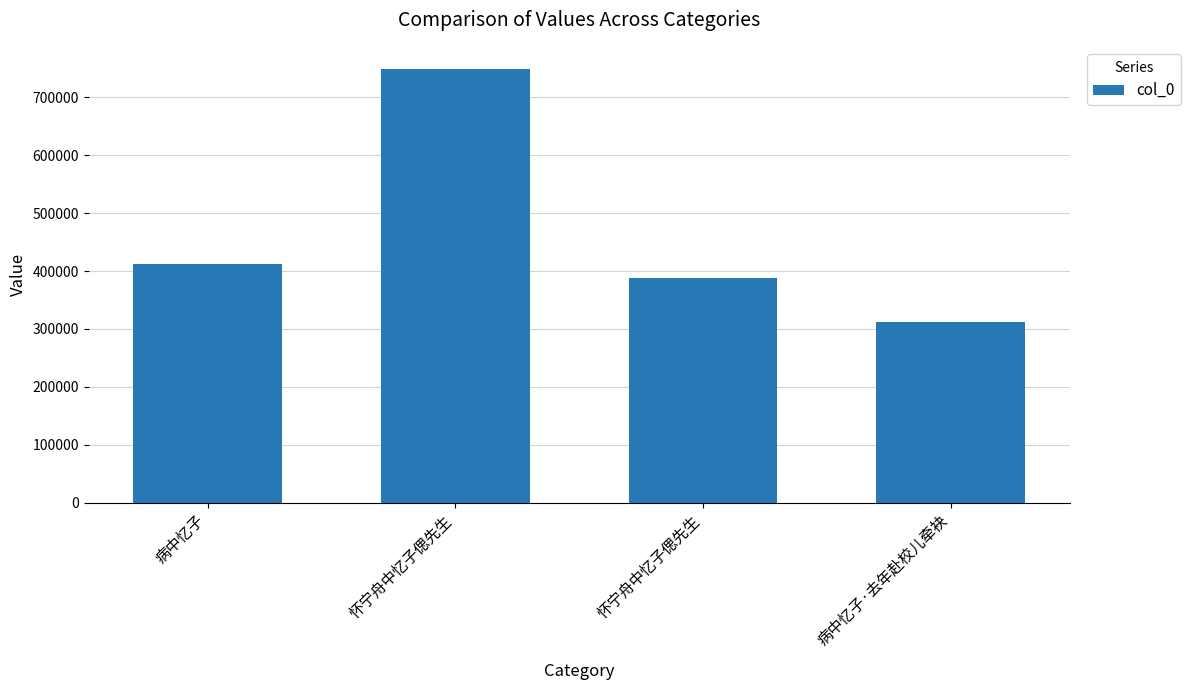

Which label corresponds to the largest value in the chart?

怀宁舟中忆子偲先生